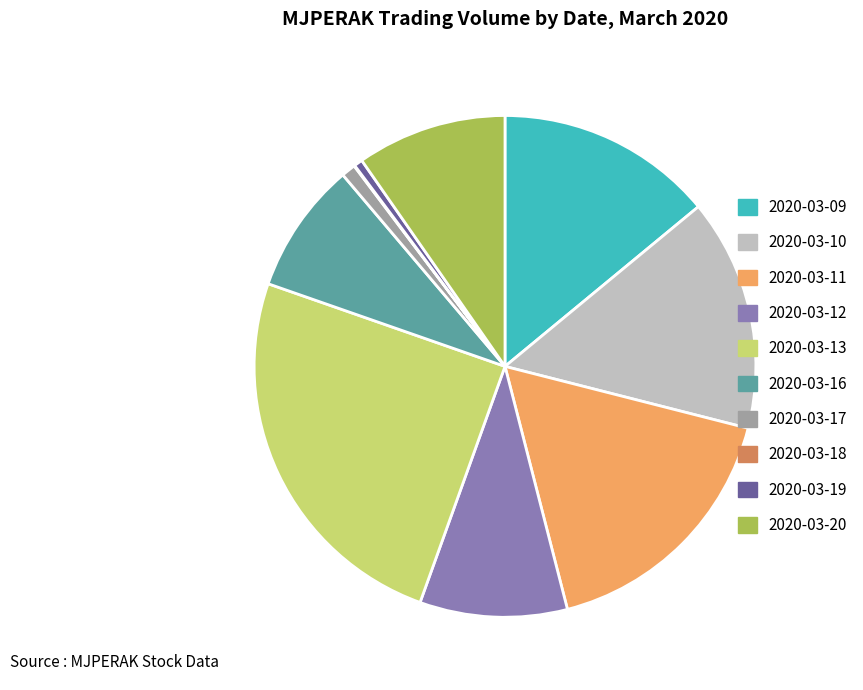

What is the ratio of the value at 2020-03-09 to the value at 2020-03-12?

1.5